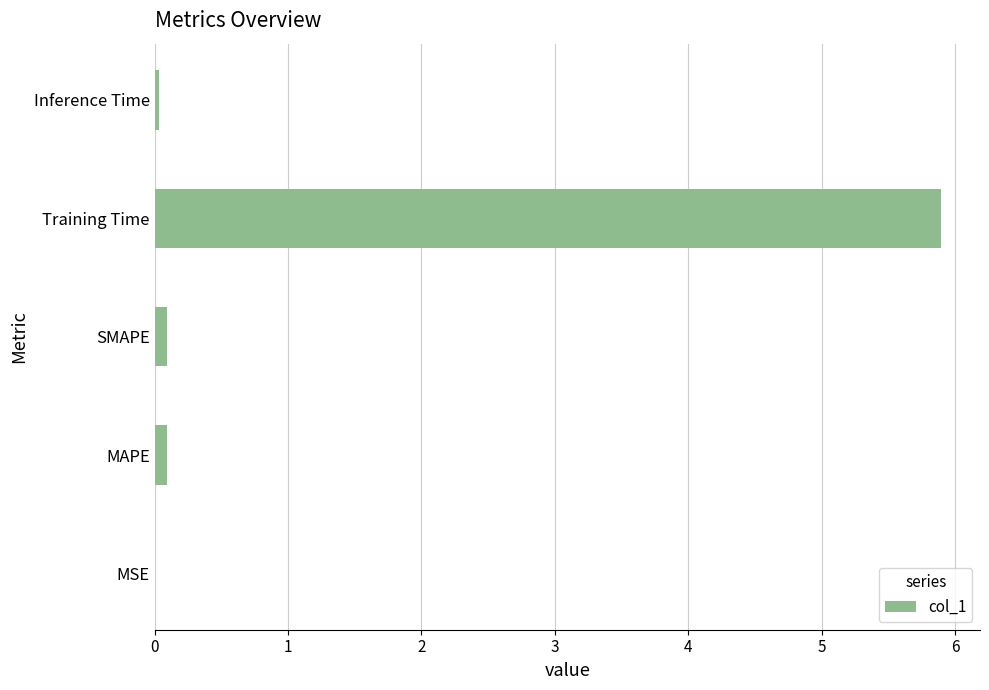

True or false: the data shows 1.9 at Training Time.

False